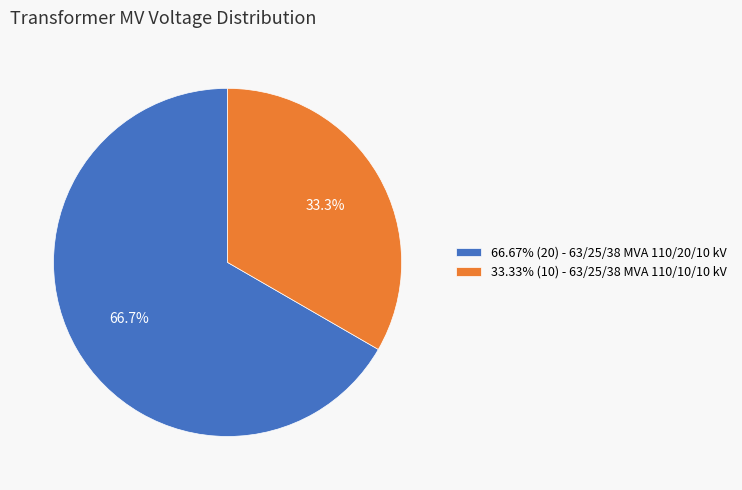

Does any single category account for the majority?

Yes